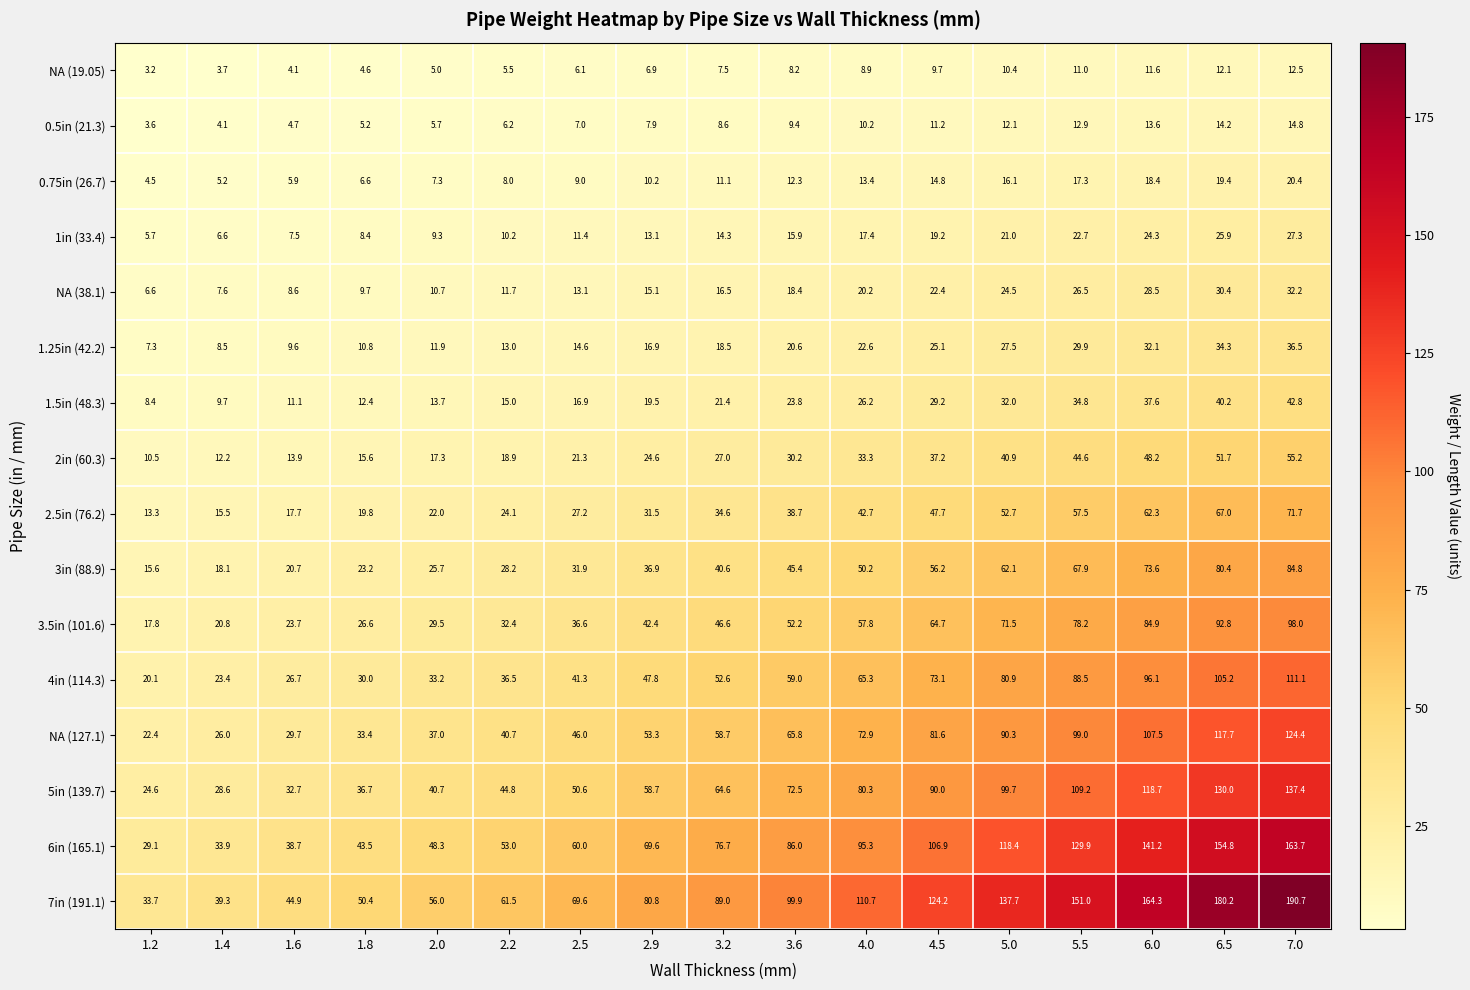

What is the sum of all 1.5in (48.3) values?

394.7